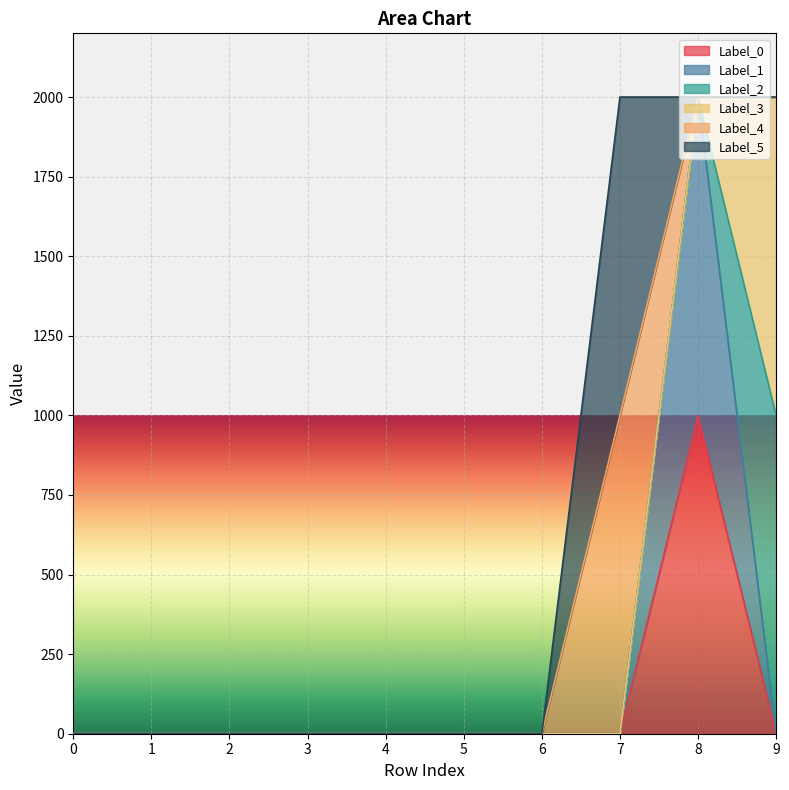

What is the value of the Label_0 point at the 9th from the left?

1000